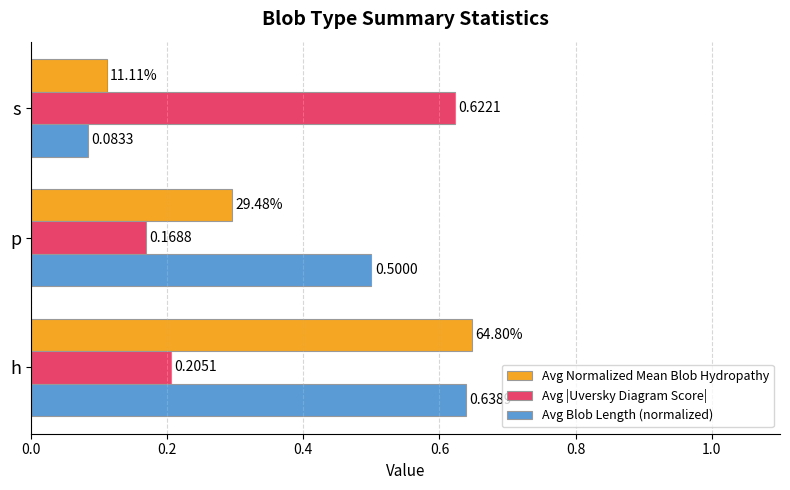

What is the sum of all Avg Normalized Mean Blob Hydropathy values?

1.1